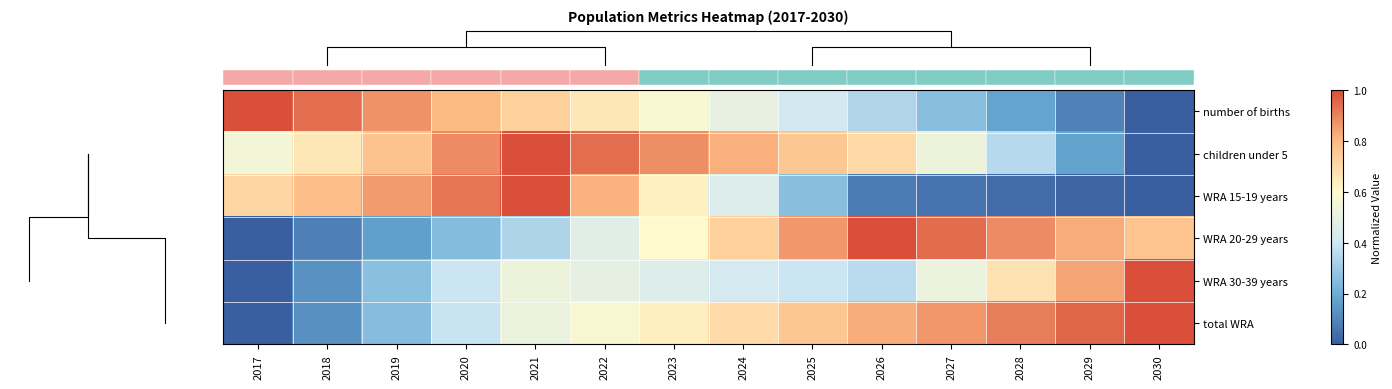

At which category is the sum across all series the highest?

2021